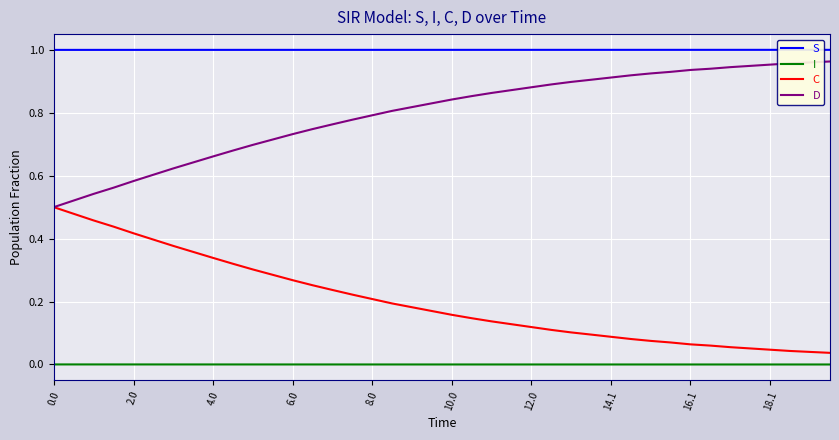

What is the greatest value displayed?

1.0